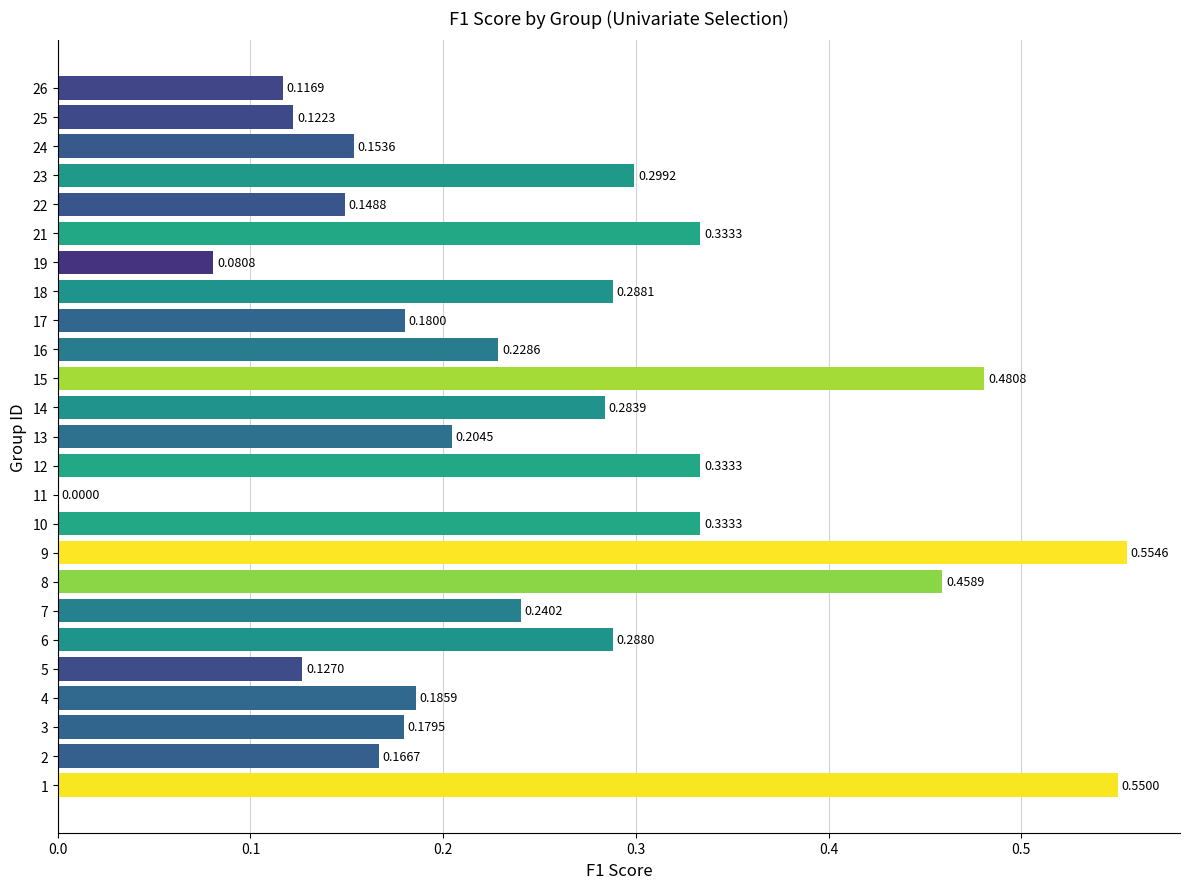

What is the sum of the values at 22 and 16?

0.4